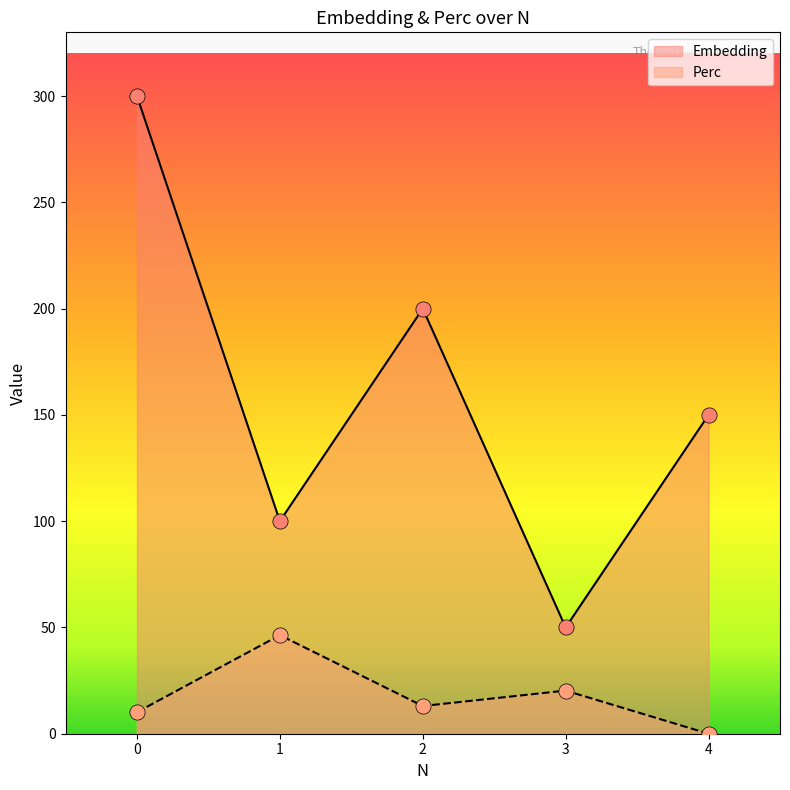

Which series has the widest spread of Y values?

Embedding